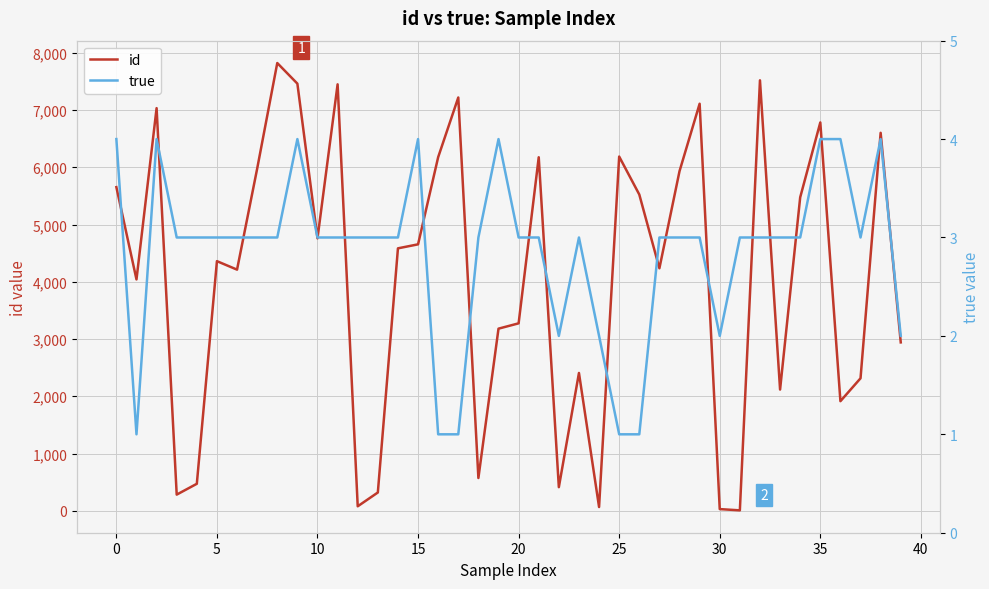

At 25, list the series in order from smallest to largest.

true, id